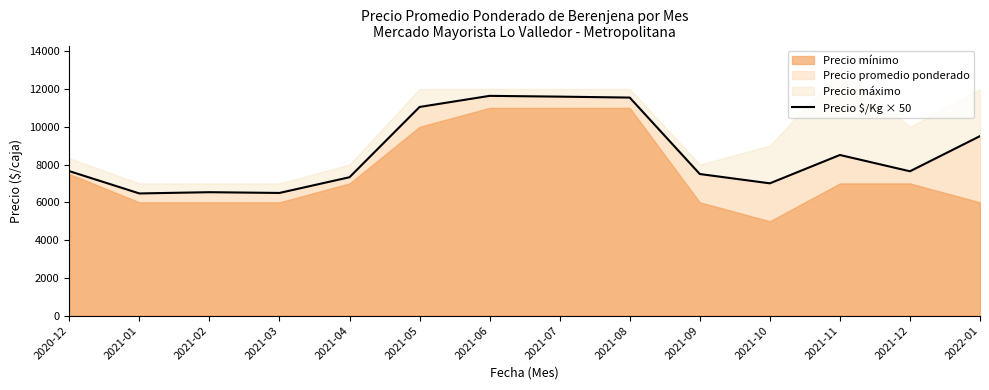

What value does the data have at 2021-09?

7498